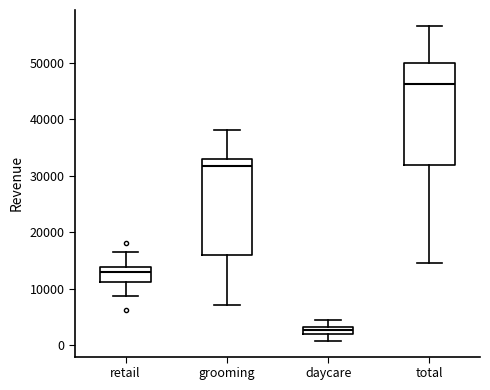

Where is the lower edge of the box for total on the y-axis? The values are not printed on the chart, so give them approximately, as read against the axis.

32000